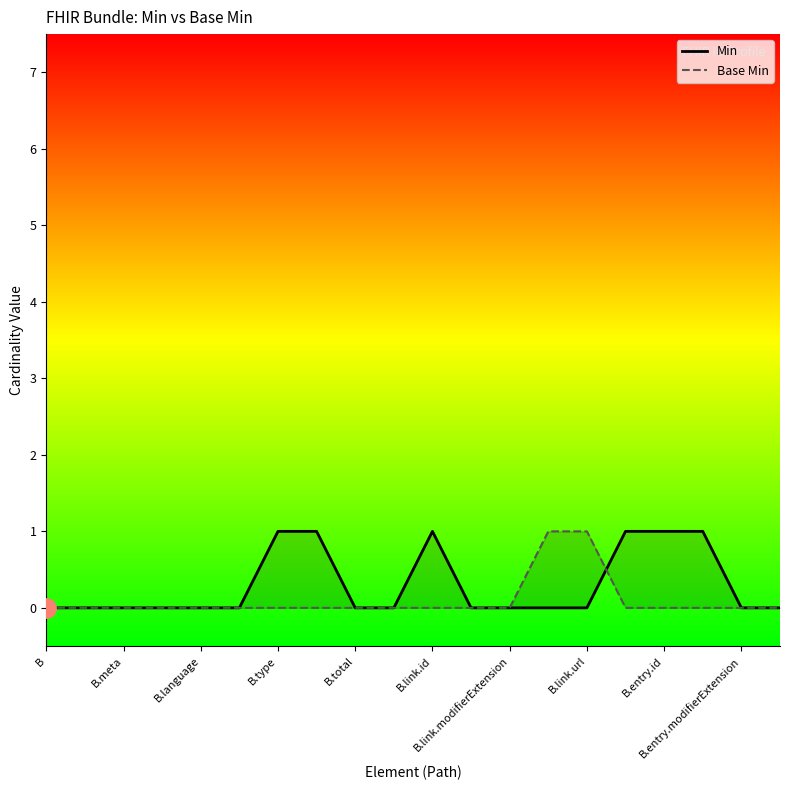

At which category does the chart reach its minimum across all series?

B